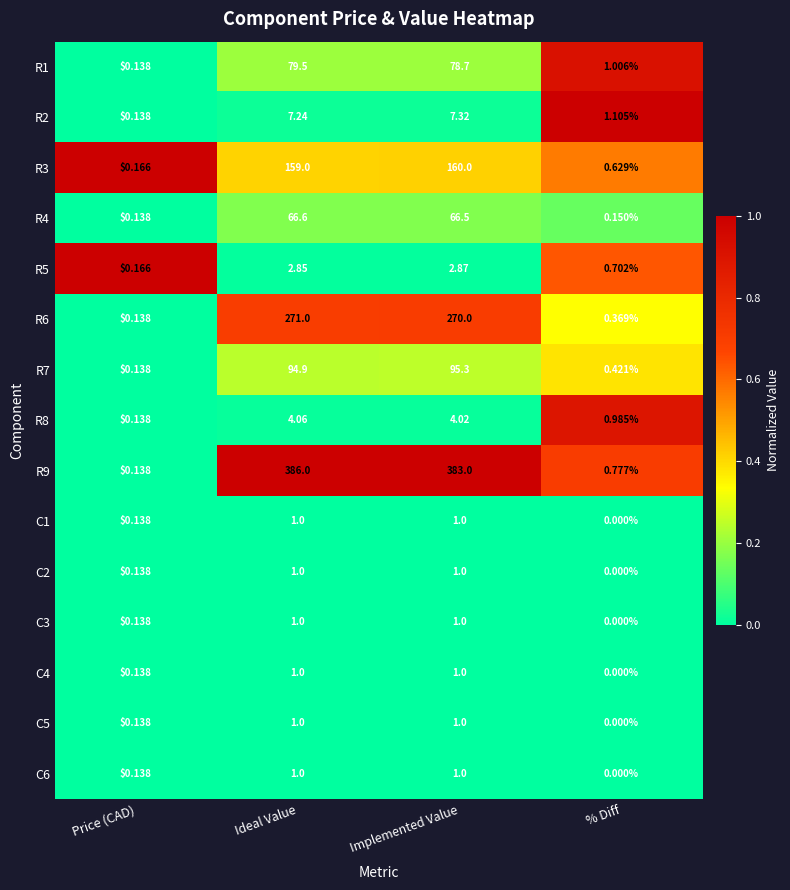

At which category is the sum across all series the highest?

Ideal Value